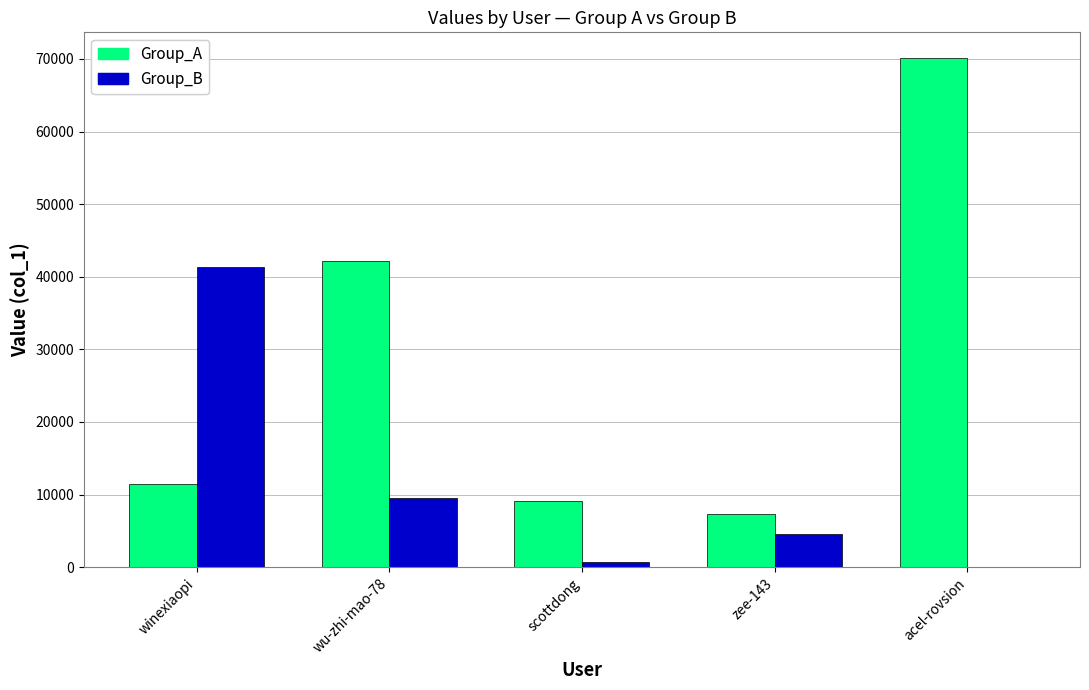

At which label does Group_B reach its peak?

winexiaopi